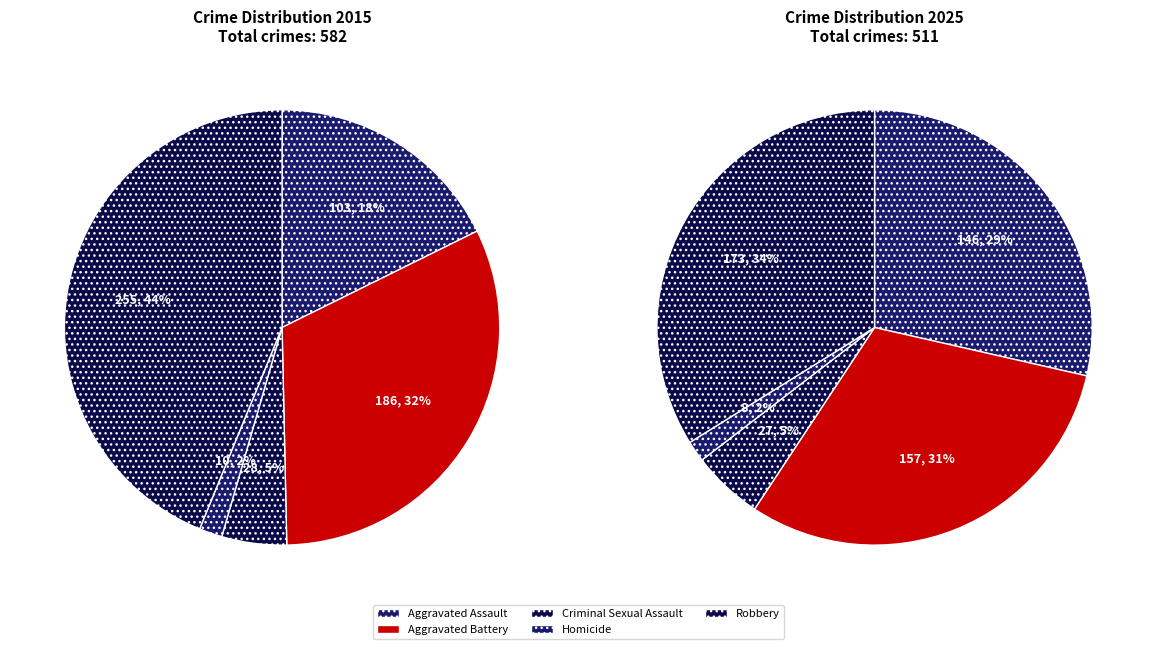

Combined, what portion of the pie is Homicide and Aggravated Battery?

33.7%